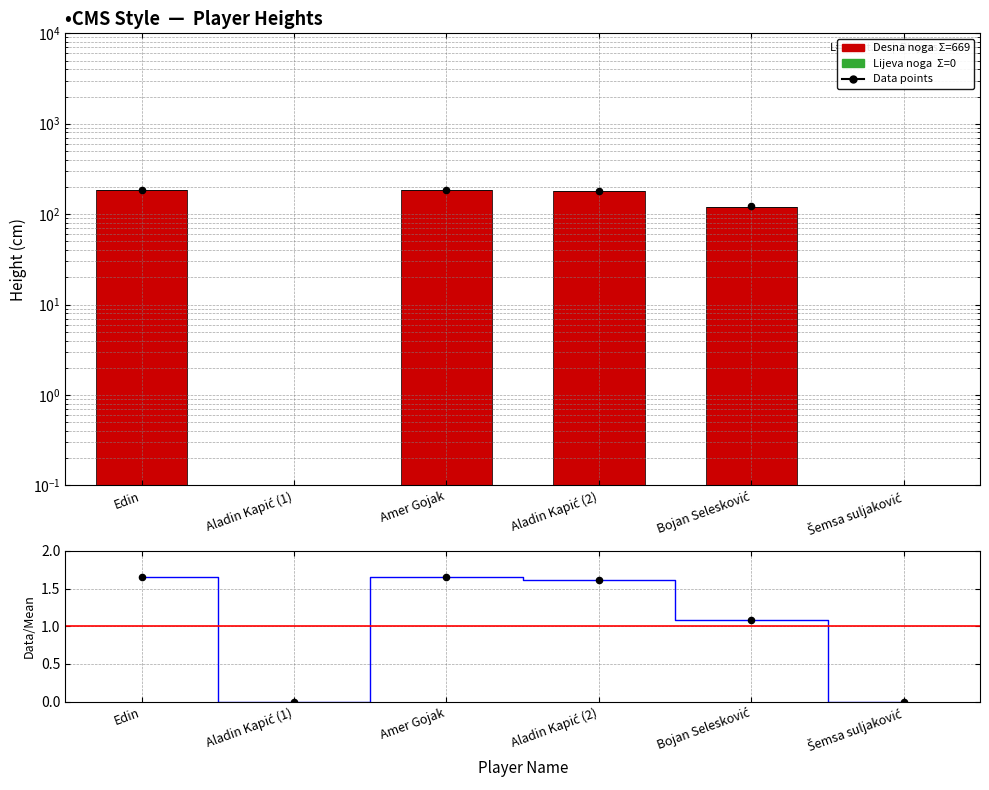

Which series has the largest total across all categories?

Desna noga